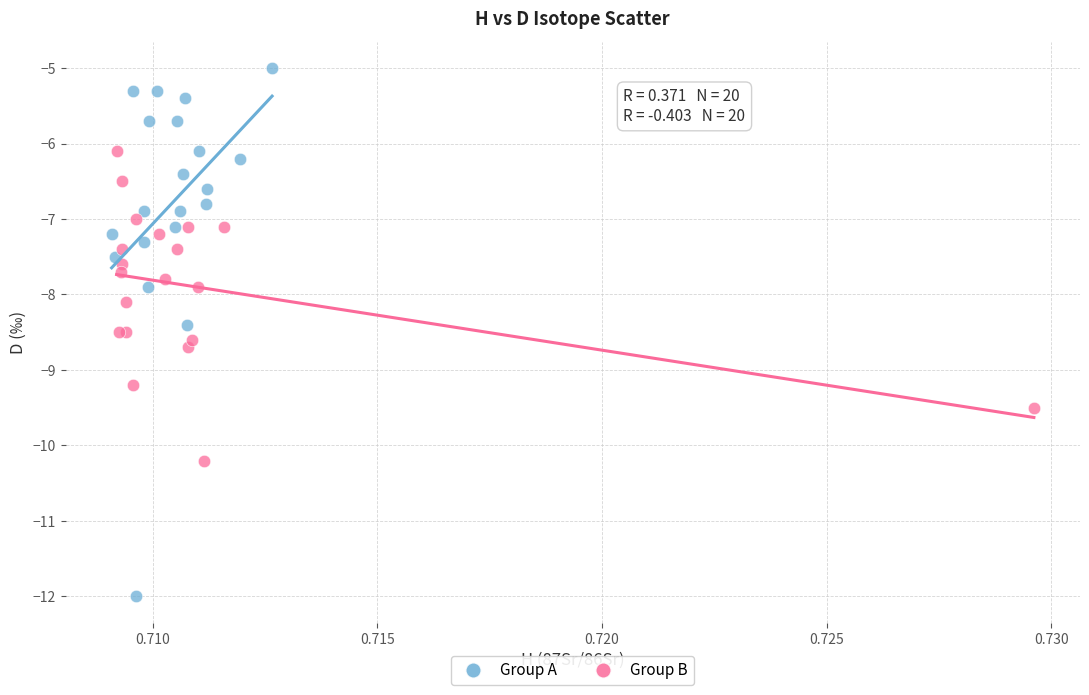

Which series reaches the minimum Y coordinate?

Group A